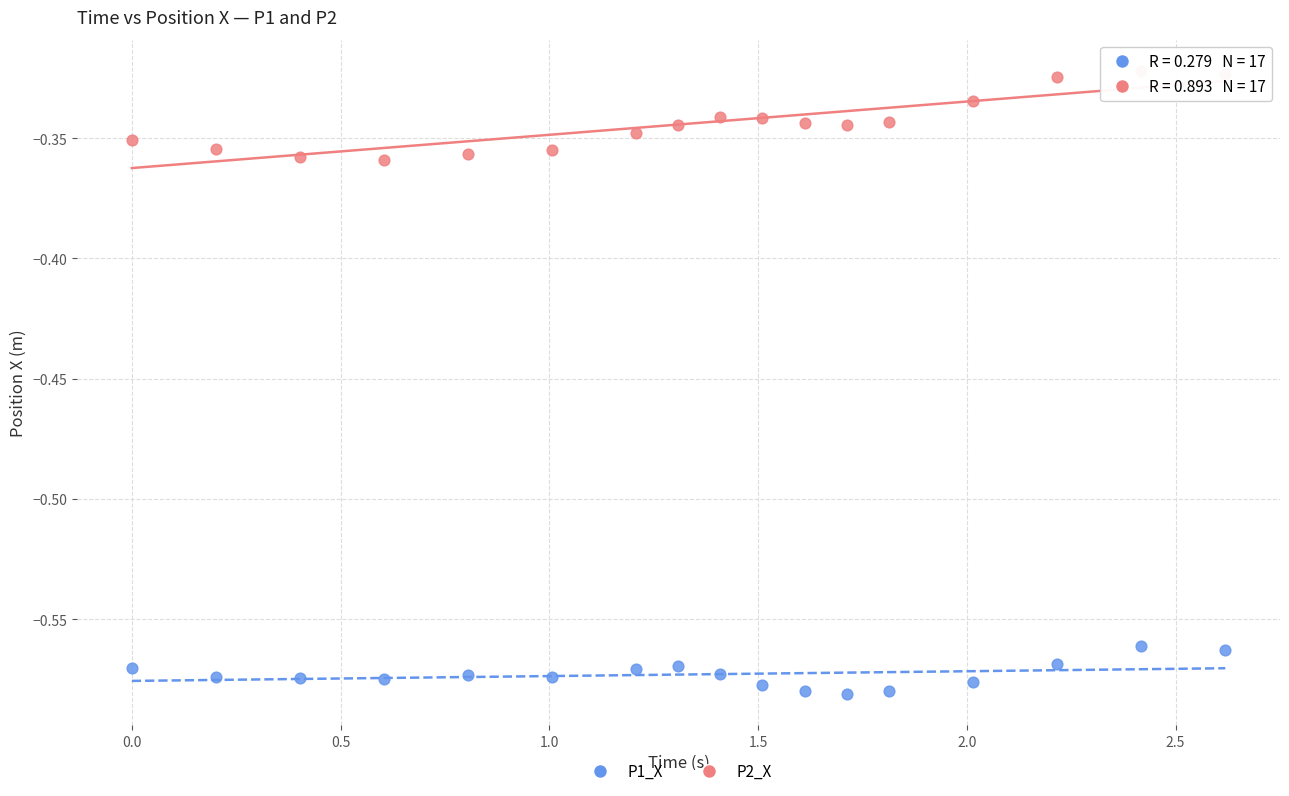

Which series has the widest spread of Y values?

P2_X